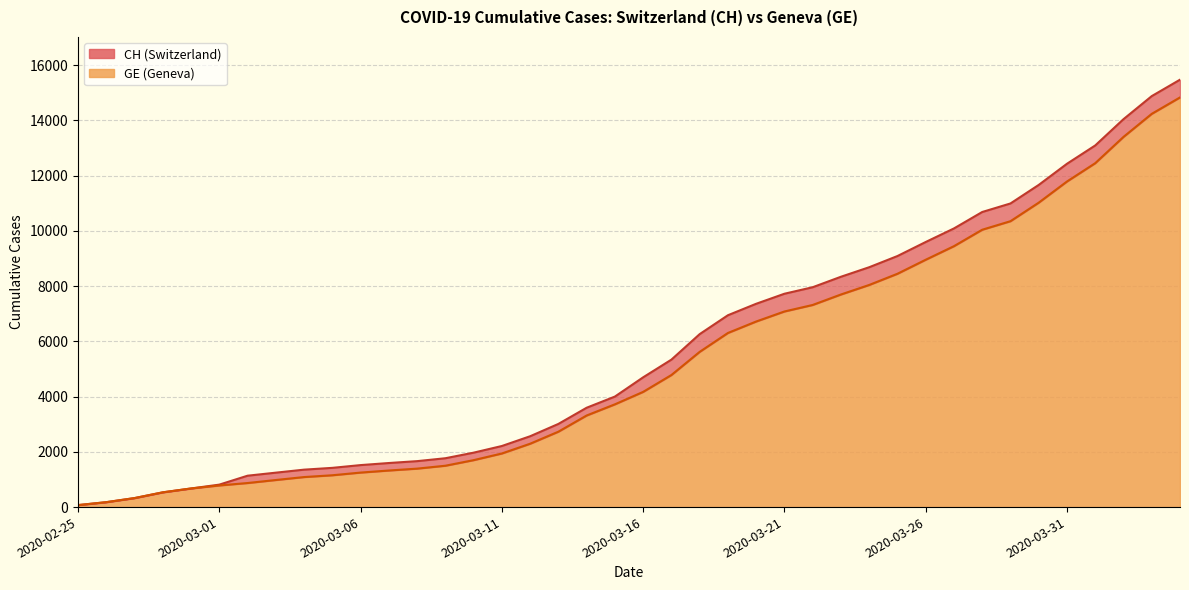

What is the total value across all series at 2020-03-26?

18548